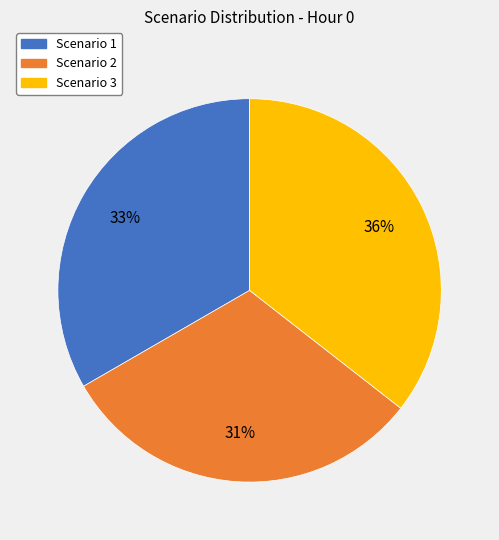

Combined, do Scenario 3 and Scenario 1 account for over 50%?

Yes